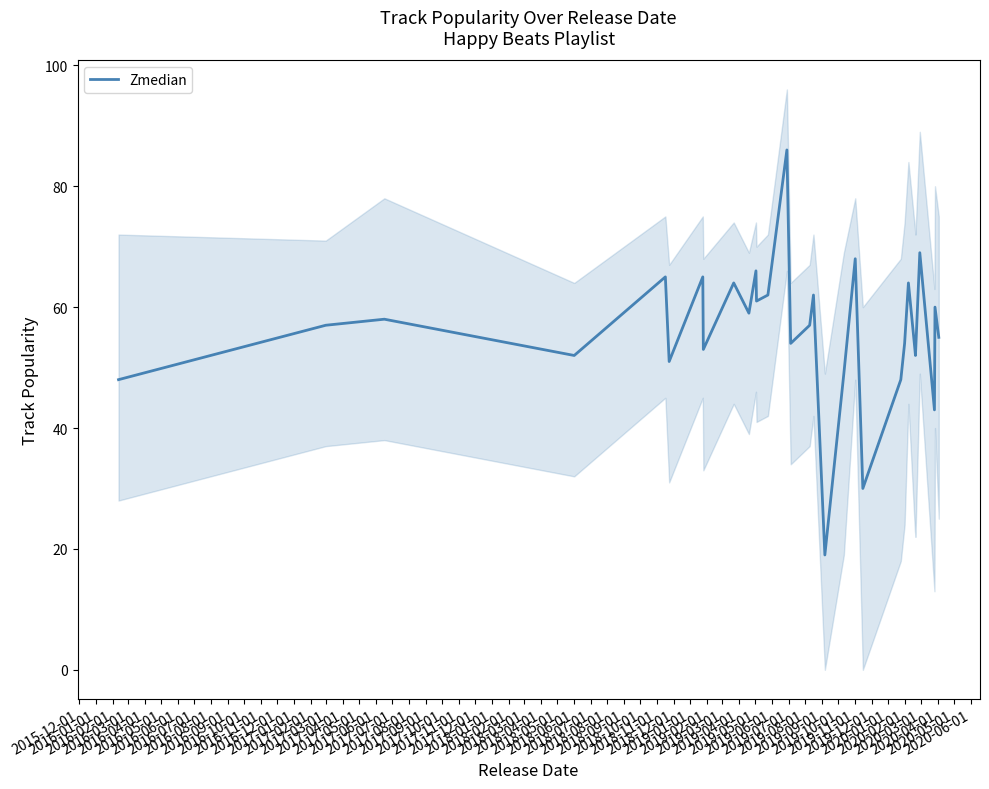

What is the highest value of the Zmedian series?

86